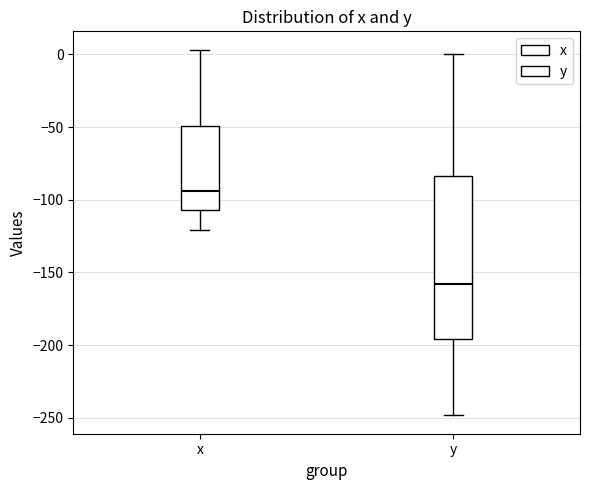

Which box's median line is the highest?

x